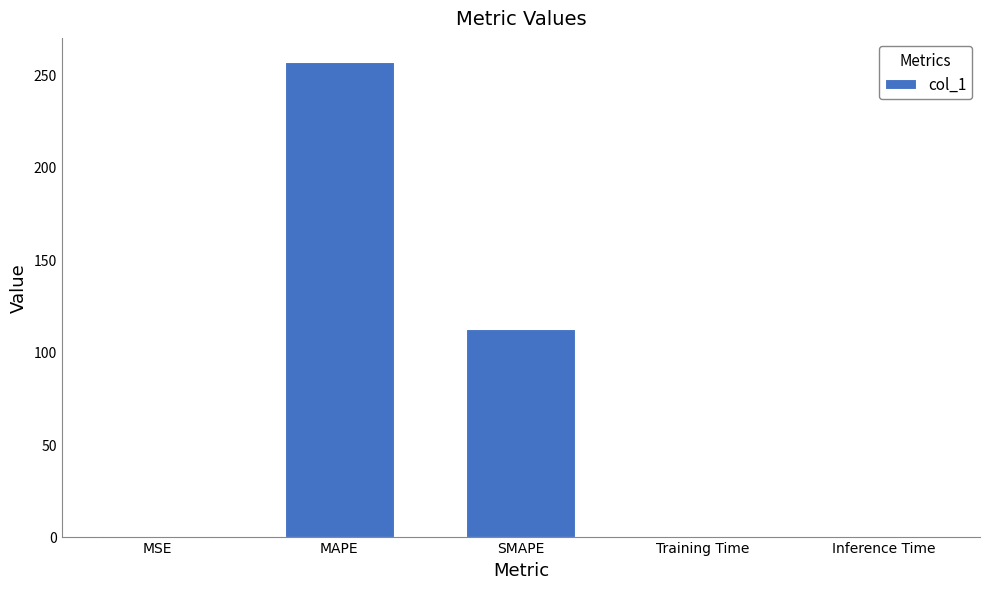

The chart shows a value of 112.4 at SMAPE. True or false?

True